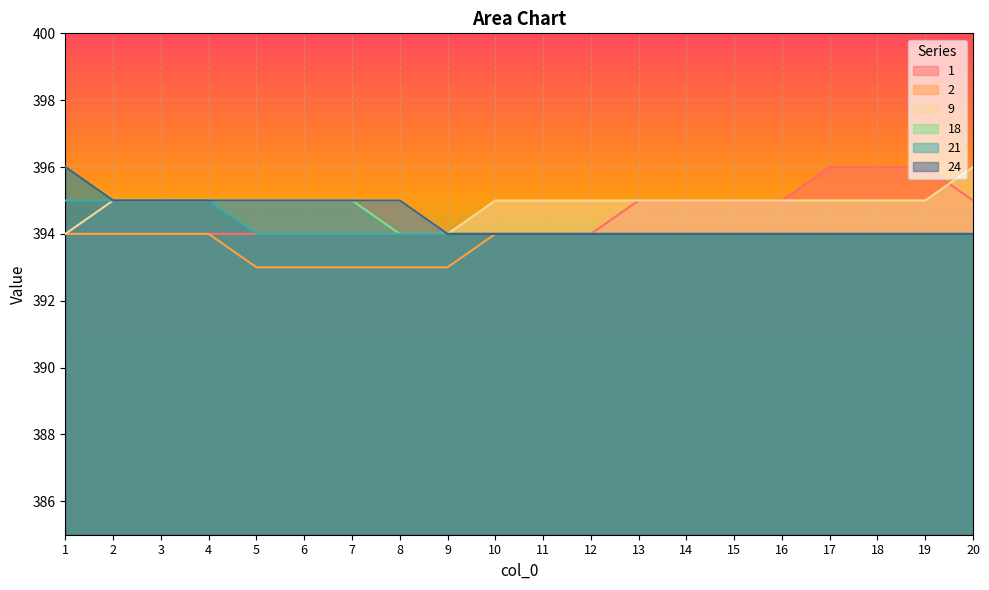

Which series has the largest total across all categories?

9